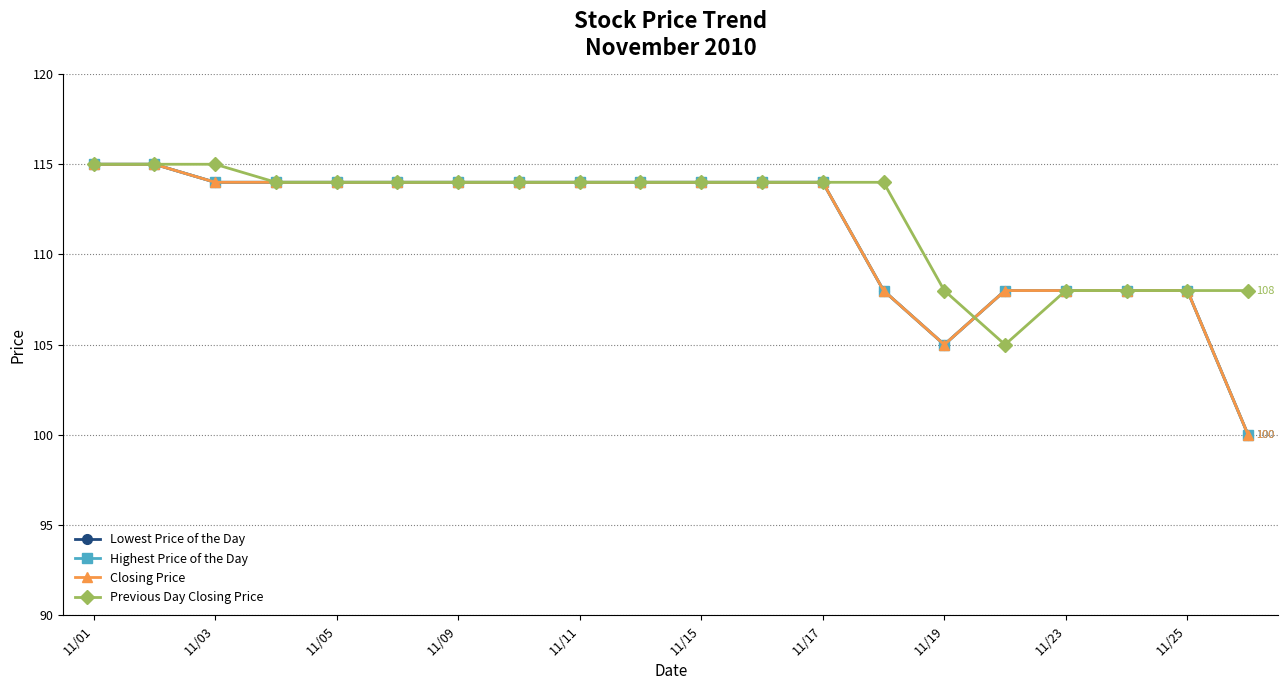

Does the chart have visible grid lines?

Yes